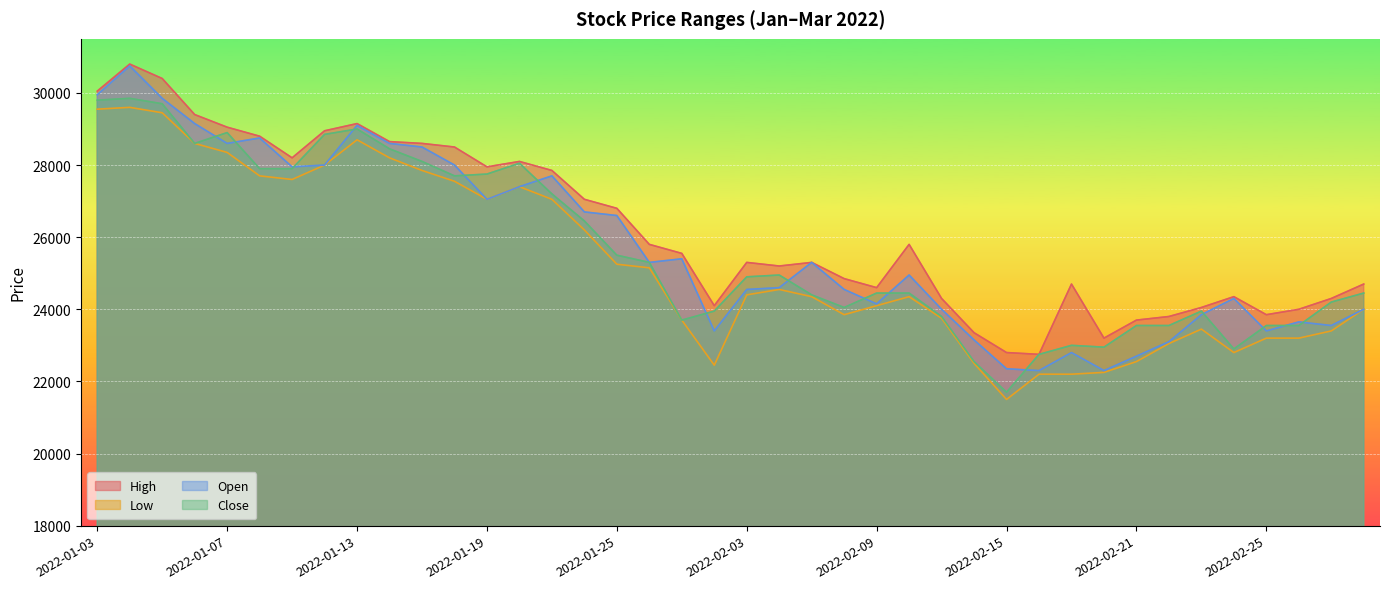

True or false: Low has a value of 6089 at 2022-03-02.

False